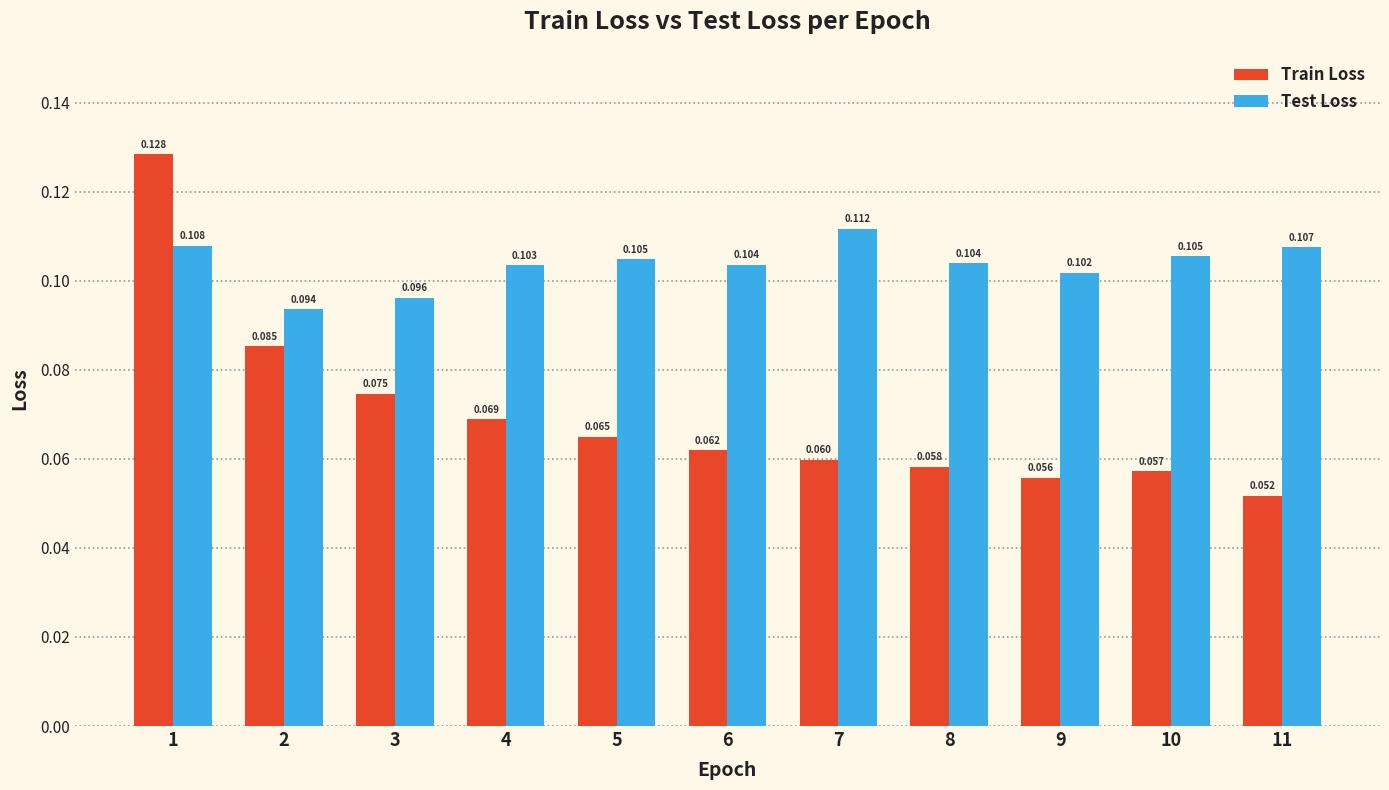

Which series has the largest range (max minus min)?

Train Loss